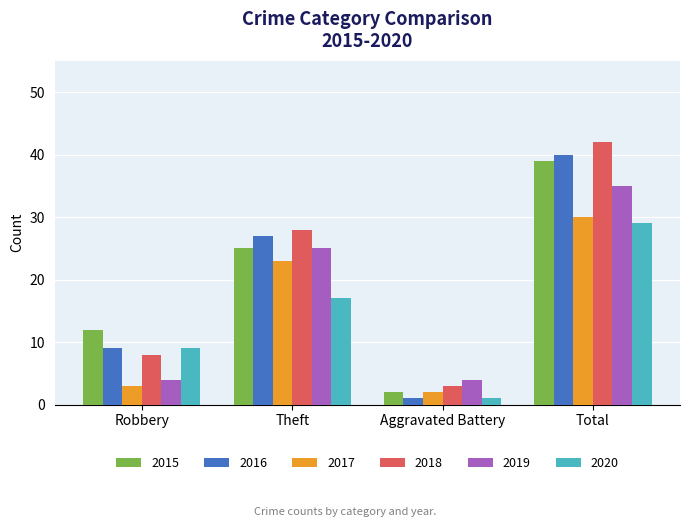

At Total, list the series in order from largest to smallest.

2018, 2016, 2015, 2019, 2017, 2020